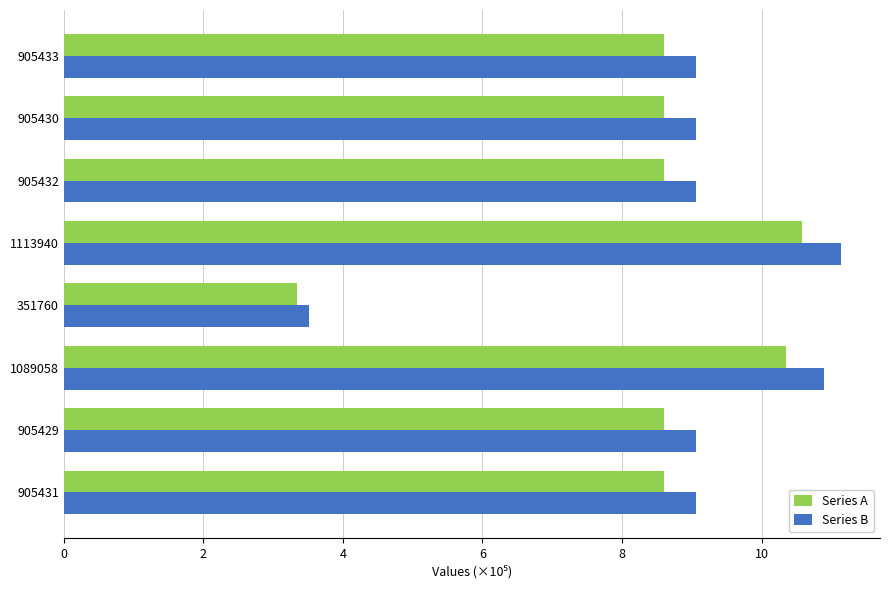

What is the average value of the Series B series?

8.9